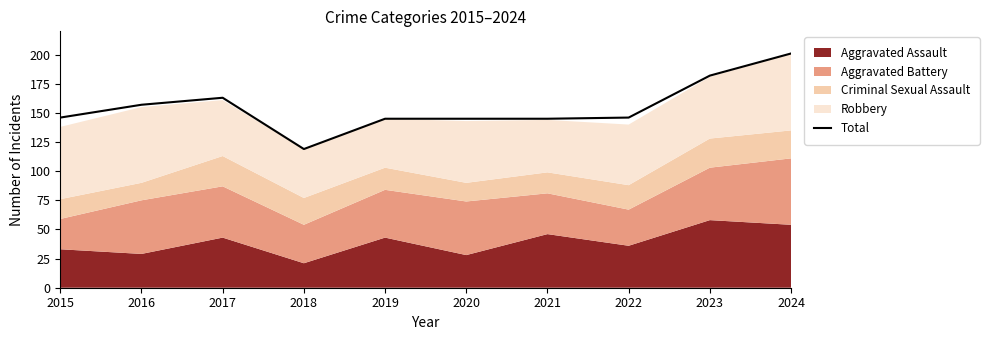

What is the value of the 3rd point from the left?

163